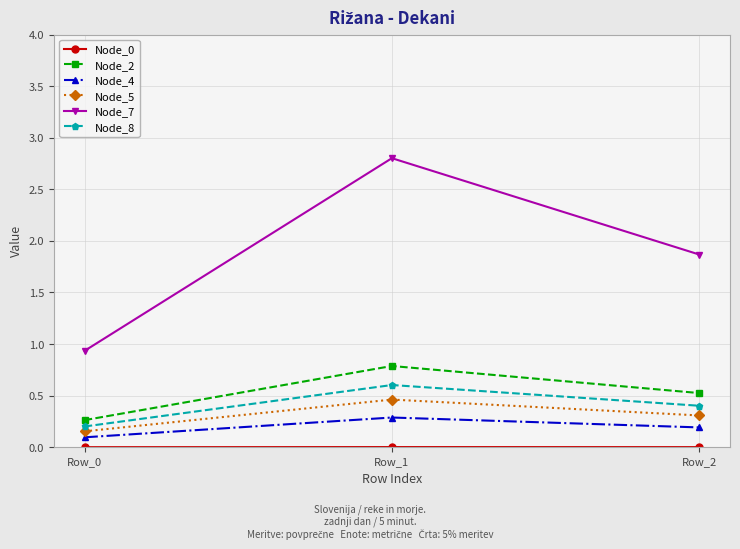

At which category is the sum across all series the highest?

Row_1